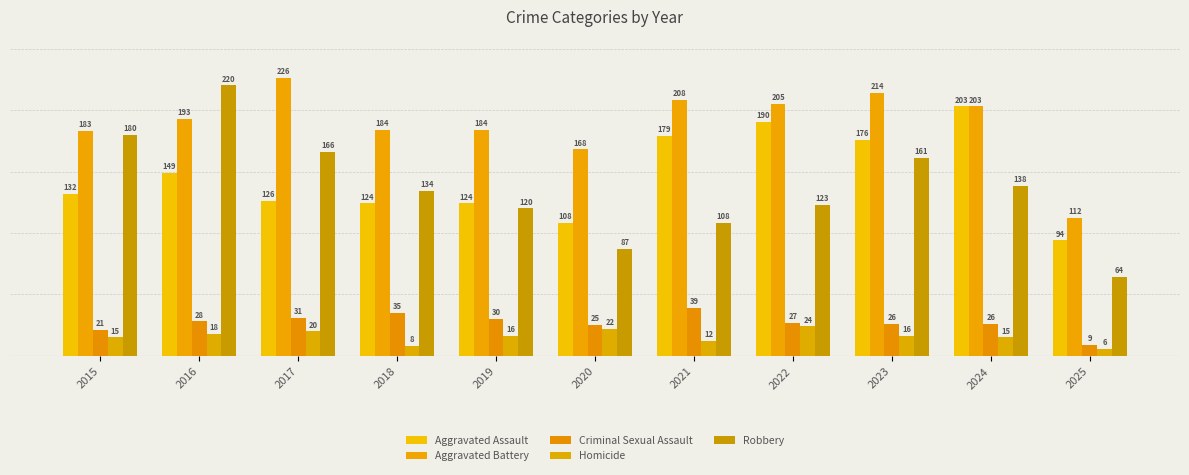

What is the minimum value shown in the chart?

6